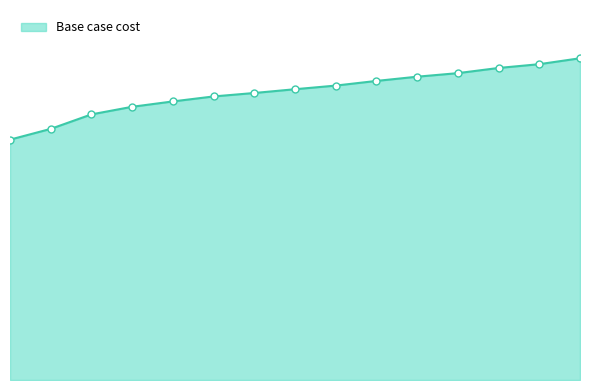

Does the chart have visible grid lines?

No